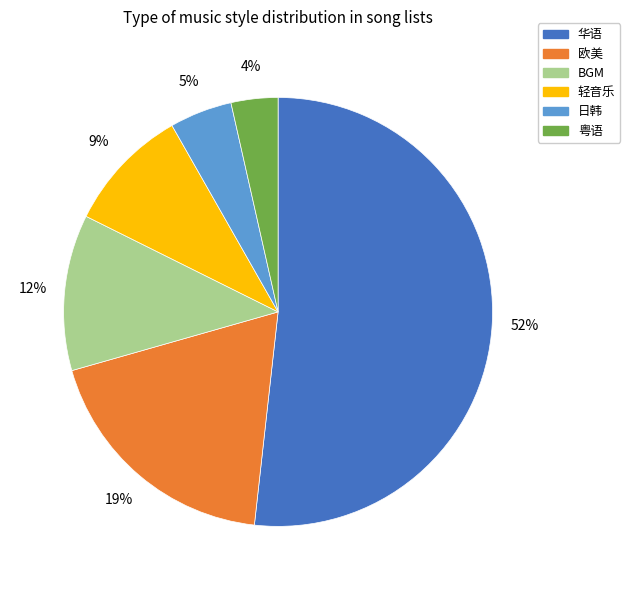

What is the largest slice in the pie chart?

华语